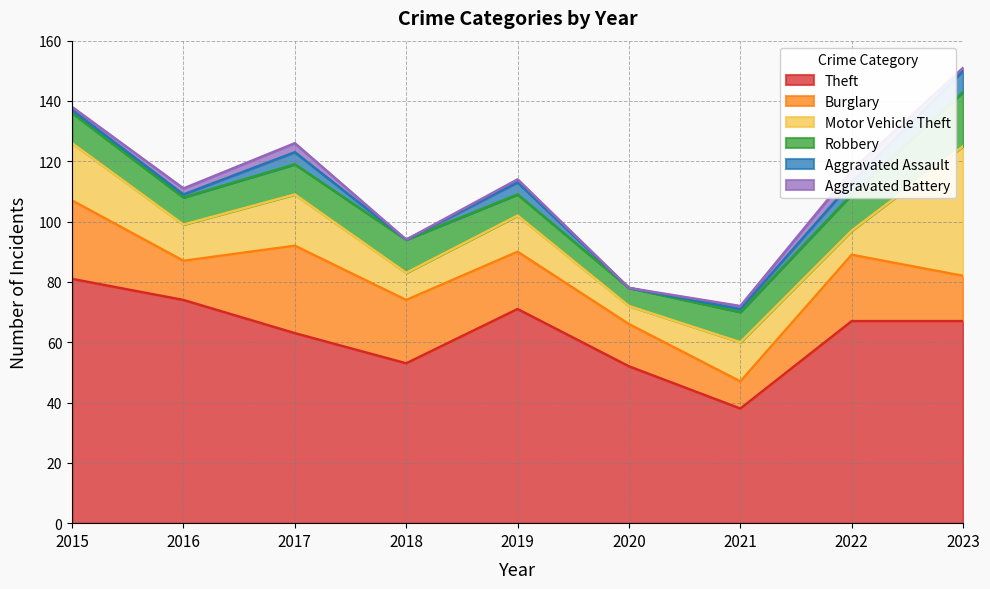

Which category has the lowest value in the Aggravated Assault series?

2018